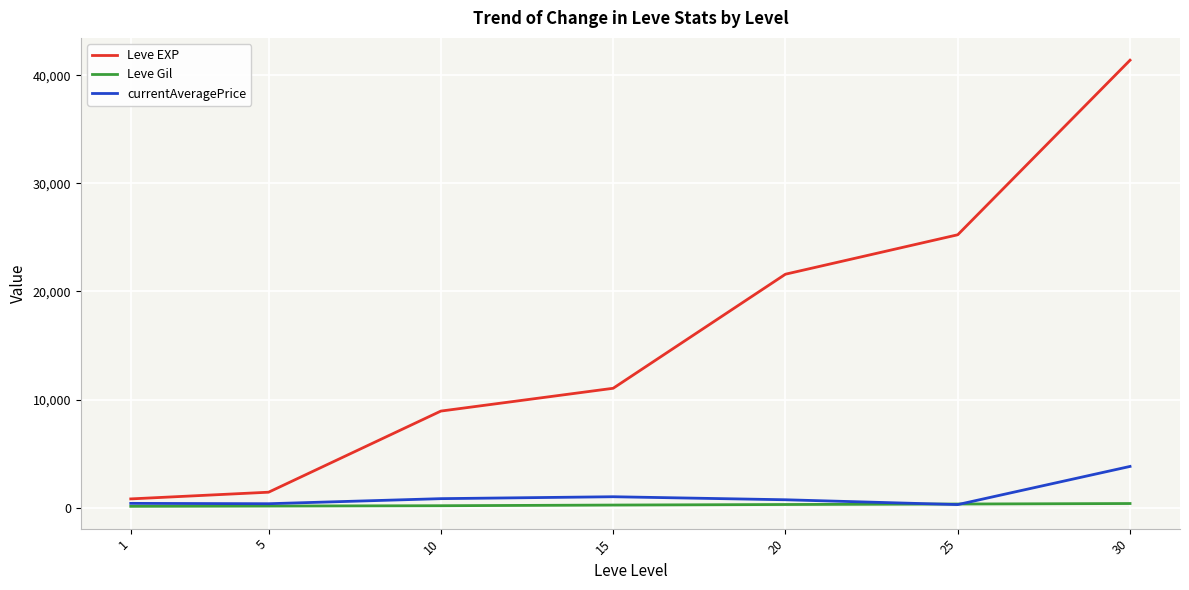

Rank the series by their maximum value, from lowest to highest.

Leve Gil, currentAveragePrice, Leve EXP